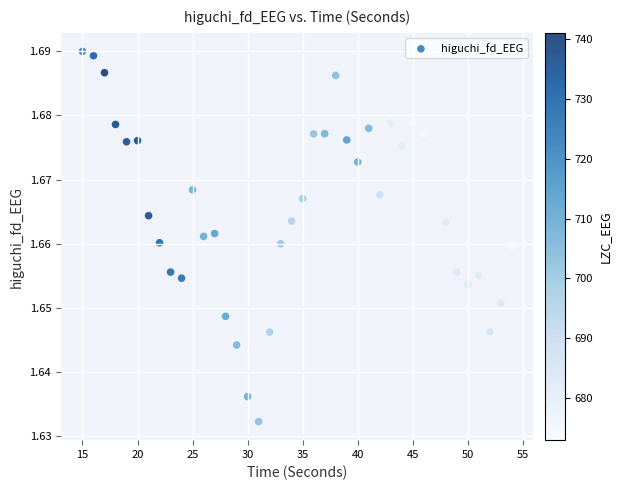

What is the range of X values (max minus min)?

39.0